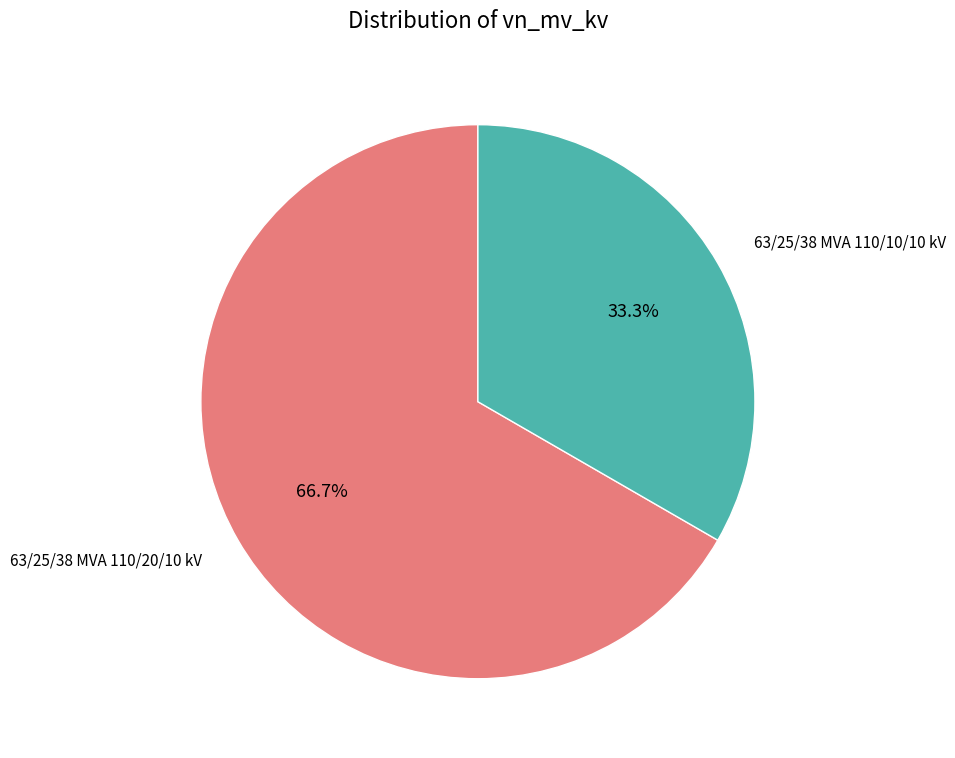

Which has a higher value, 63/25/38 MVA 110/20/10 kV or 63/25/38 MVA 110/10/10 kV?

63/25/38 MVA 110/20/10 kV